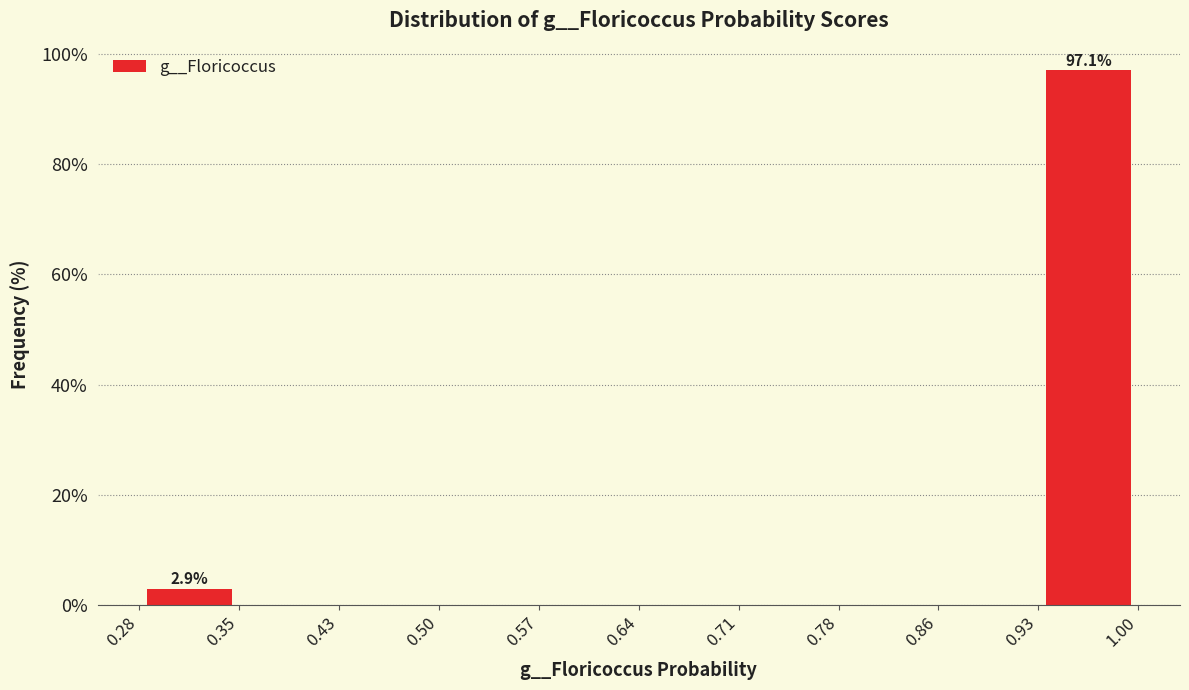

Over which range of the x-axis is the bar tallest?

0.93 to 1.00